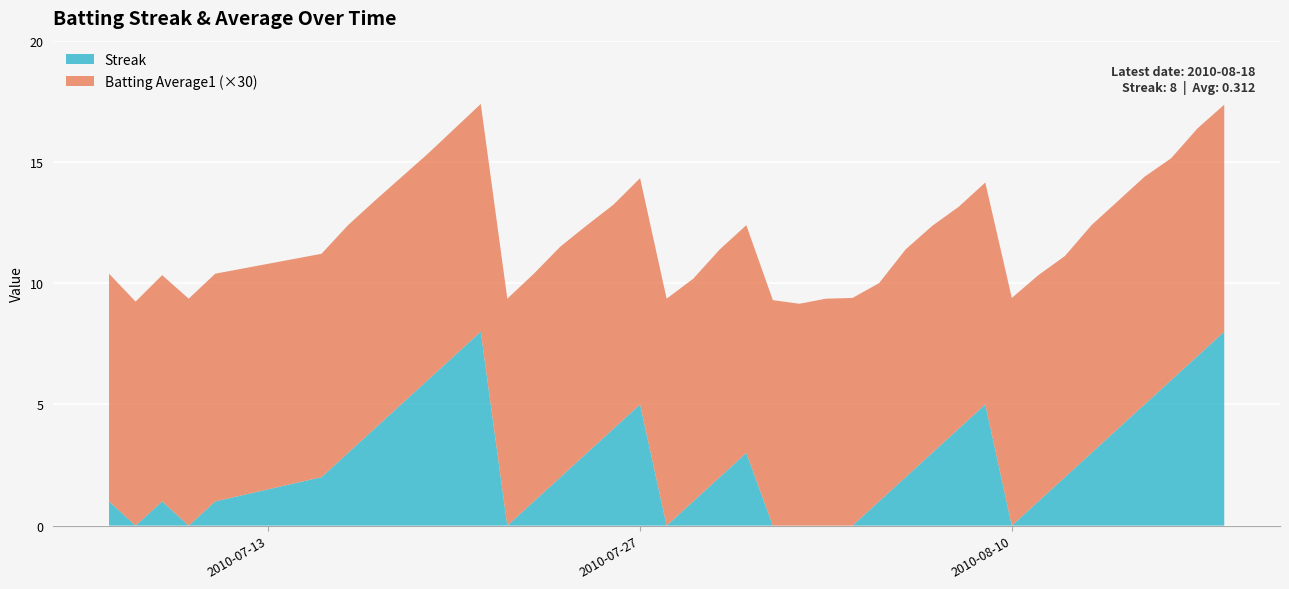

Reading left to right, what are all the values shown in this chart?

Streak: 1.0	0.0	1.0	0.0	1.0	2.0	3.0	4.0	5.0	6.0	7.0	8.0	0.0	1.0	2.0	3.0	4.0	5.0	0.0	1.0	2.0	3.0	0.0	0.0	0.0	0.0	1.0	2.0	3.0	4.0	5.0	0.0	1.0	2.0	3.0	4.0	5.0	6.0	7.0	8.0
Batting Average1: 0.3	0.3	0.3	0.3	0.3	0.3	0.3	0.3	0.3	0.3	0.3	0.3	0.3	0.3	0.3	0.3	0.3	0.3	0.3	0.3	0.3	0.3	0.3	0.3	0.3	0.3	0.3	0.3	0.3	0.3	0.3	0.3	0.3	0.3	0.3	0.3	0.3	0.3	0.3	0.3